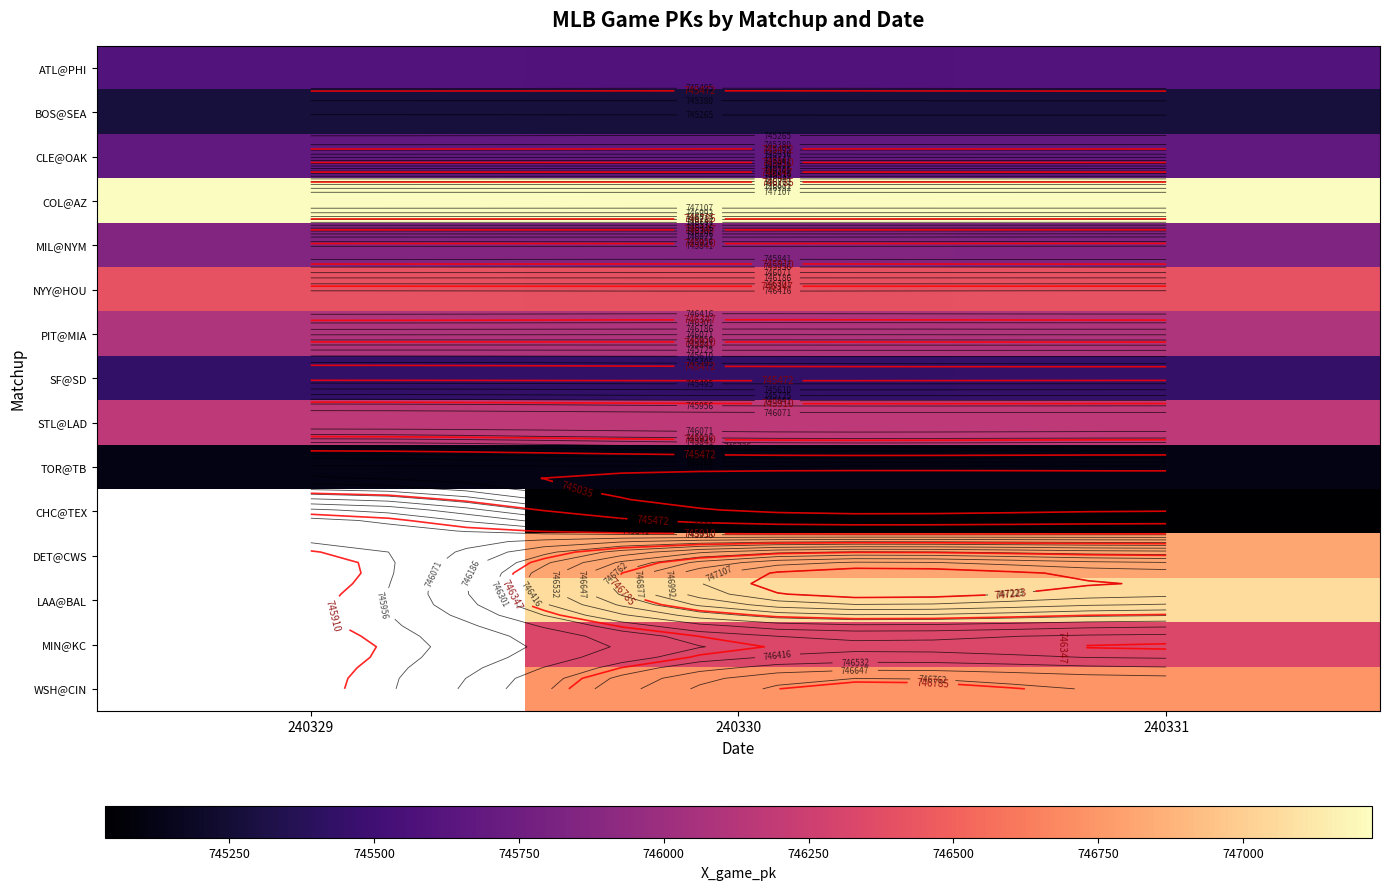

Which category has the lowest value across all series?

240331